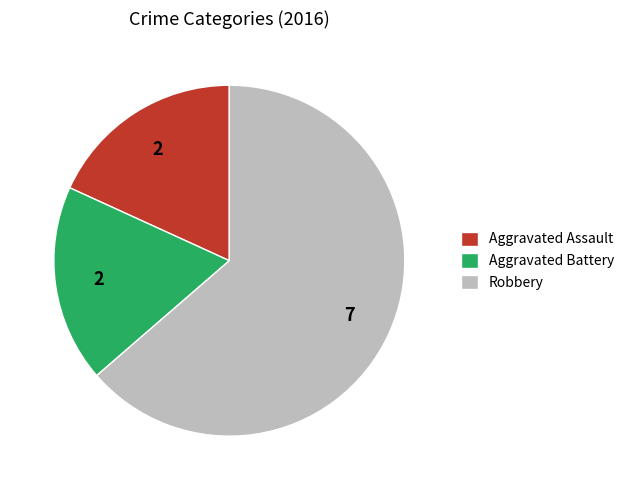

Count the number of slices in the pie.

3